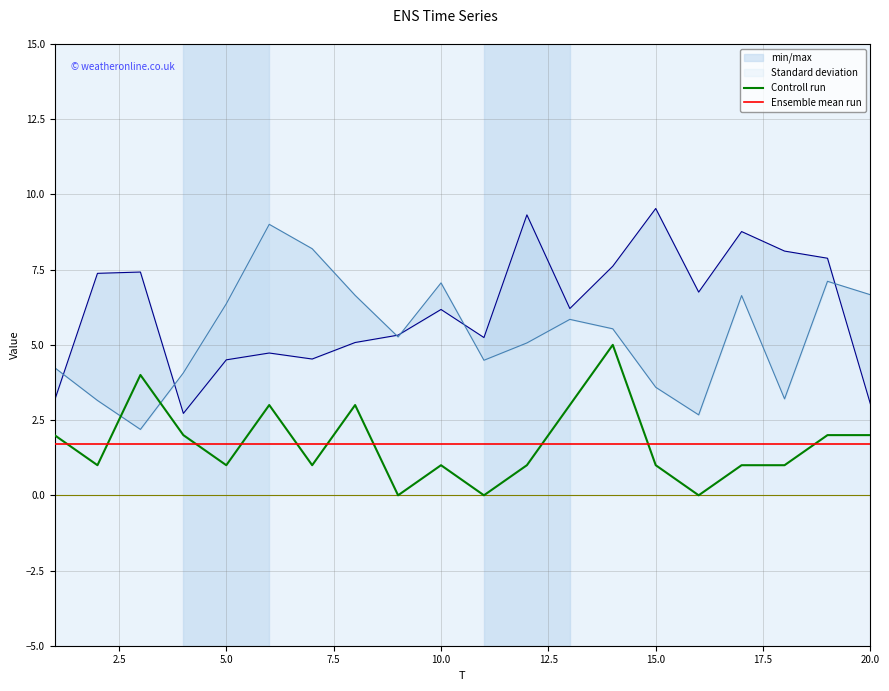

What is the minimum value for Ensemble mean run?

1.7